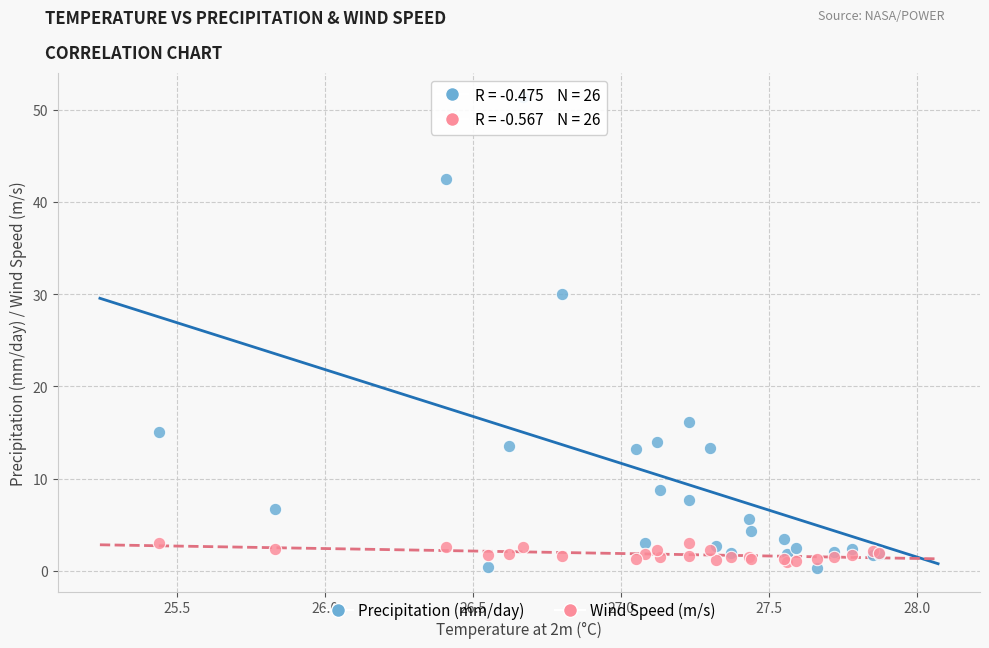

In the Precipitation (mm/day) series, what Y value is closest to 25?

30.0